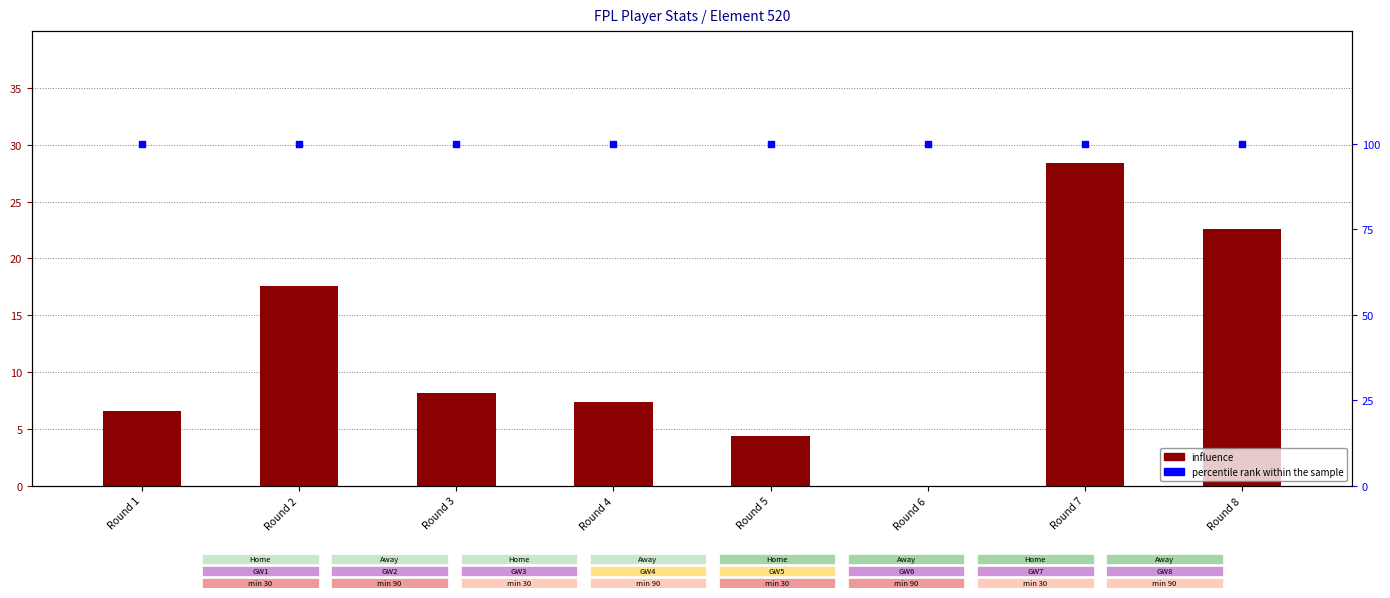

What is the total value across all series at Round 7?

128.4